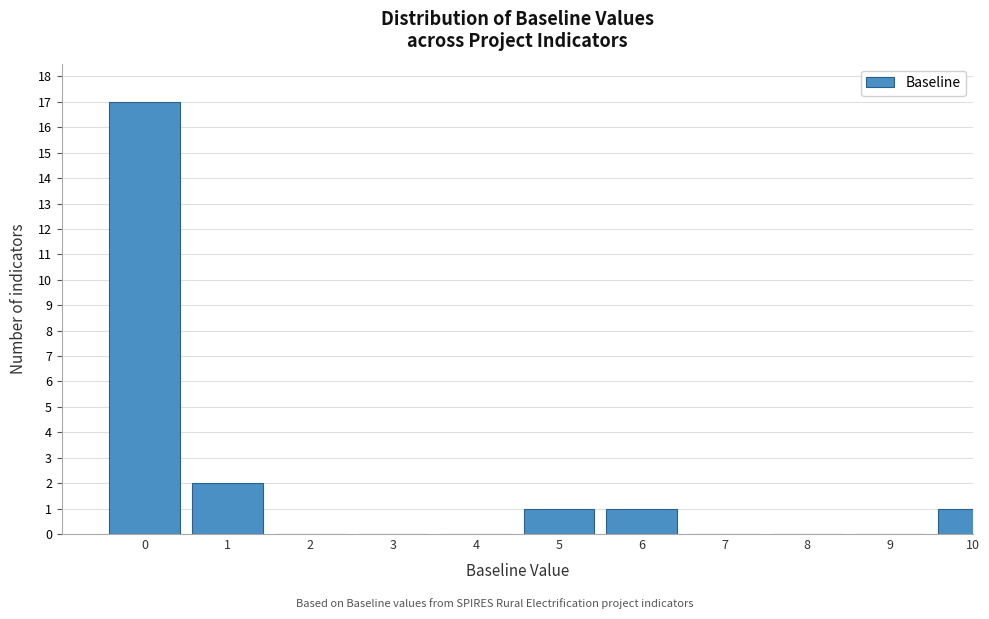

Reading right to left, transcribe all the data shown in this chart.

10=1	9=0	8=0	7=0	6=1	5=1	4=0	3=0	2=0	1=2	0=17